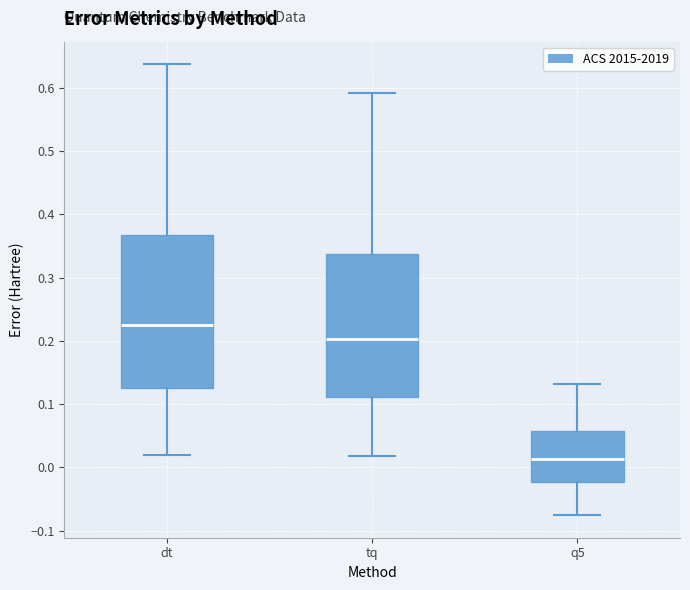

Reading left to right, transcribe this box plot: for each box, give where its median line is, the range the box spans, and where its two whiskers end, as read against the y-axis. The values are not printed on the chart, so give them approximately, as read against the axis.

dt: median 0.23, box 0.12 to 0.37, whiskers 0.02 to 0.64
tq: median 0.20, box 0.11 to 0.34, whiskers 0.02 to 0.59
q5: median 0.01, box -0.02 to 0.06, whiskers -0.08 to 0.13